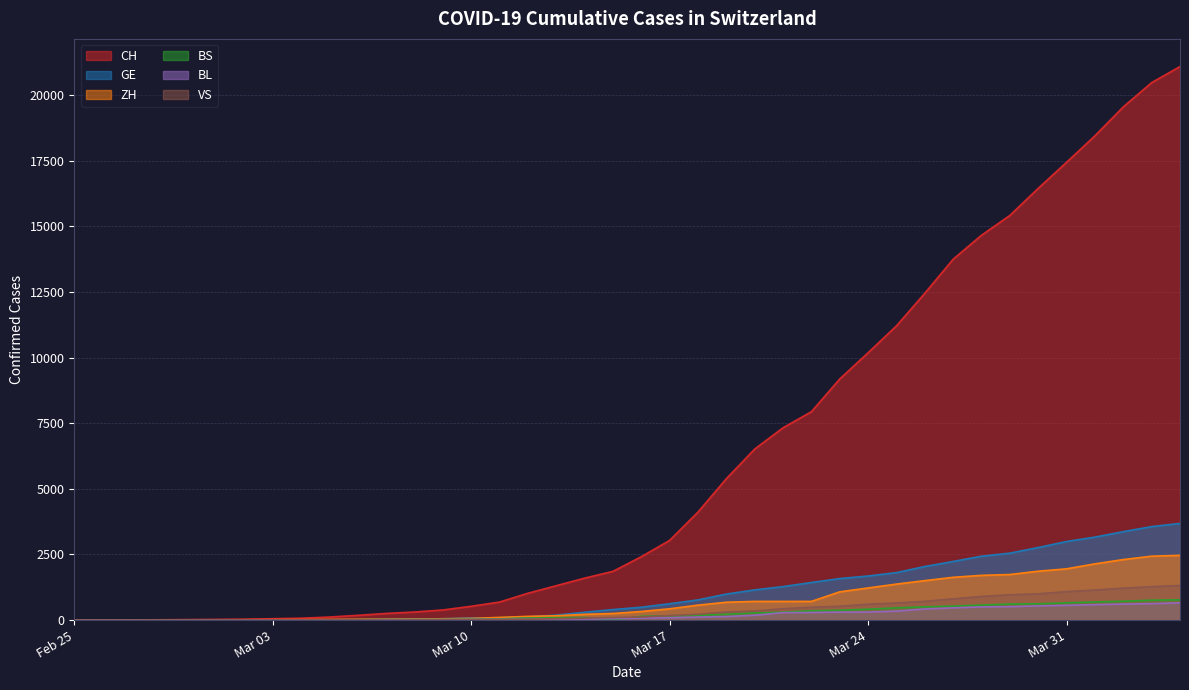

What is the maximum value shown in the chart?

21087